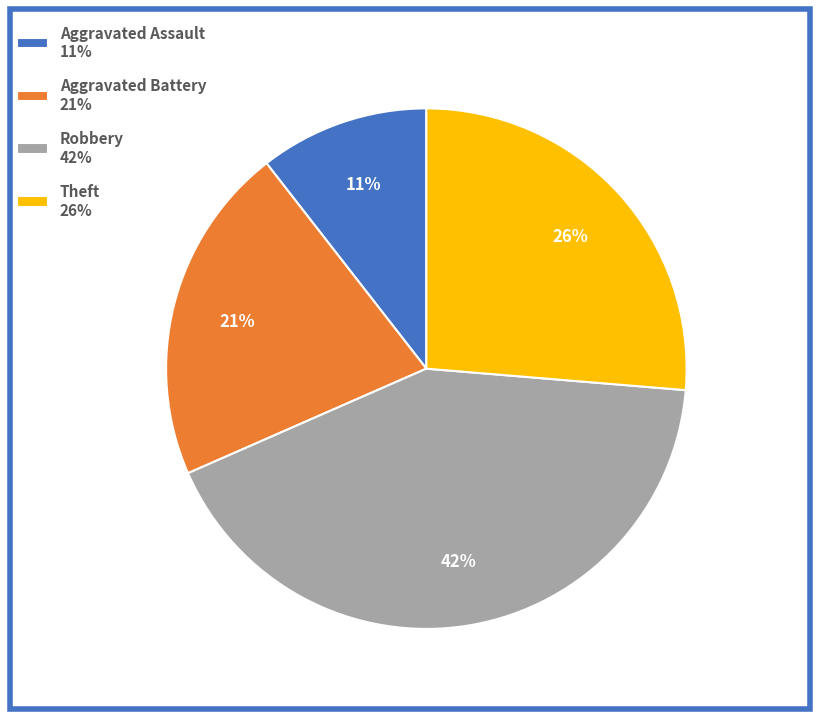

Rank the categories by value from highest to lowest.

Robbery, Theft, Aggravated Battery, Aggravated Assault